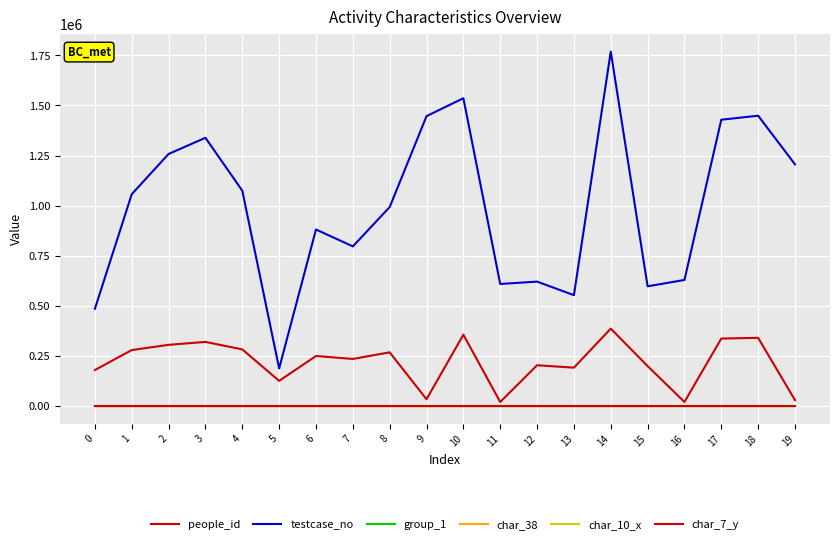

True or false: char_10_x and group_1 intersect in this chart.

True